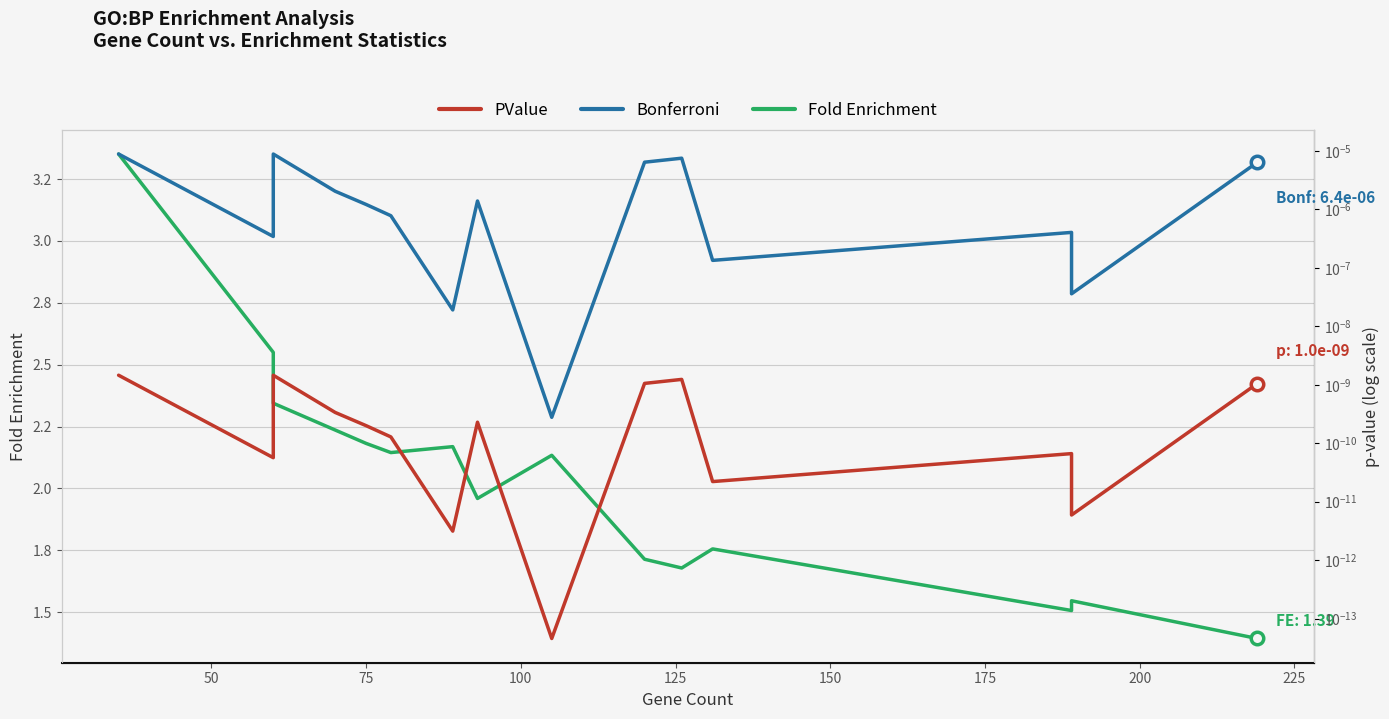

Is it true that Bonferroni equals 0.0 at 75?

False